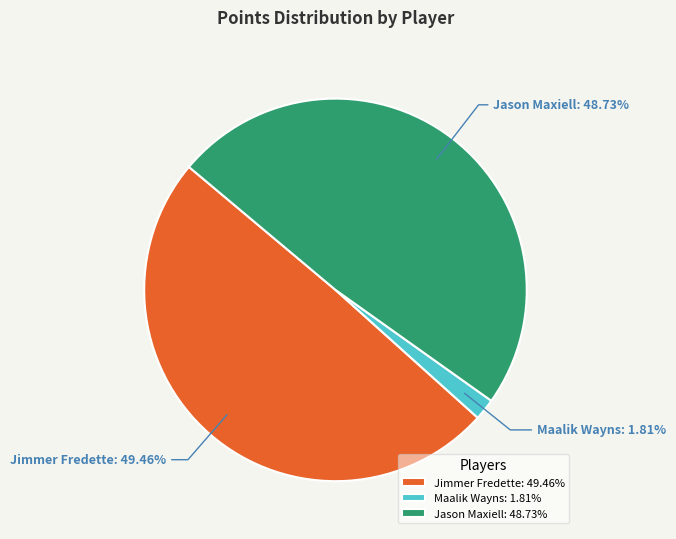

To the nearest percent, what is the combined percentage of Maalik Wayns and Jimmer Fredette?

51%